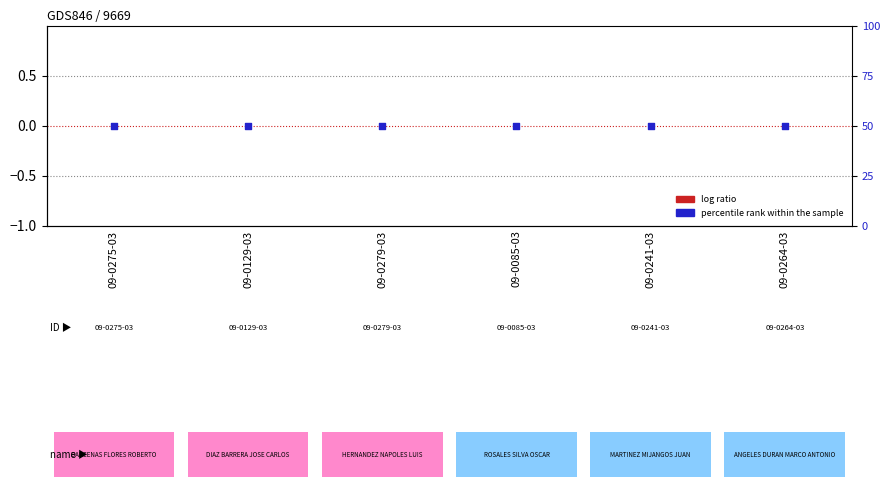

Is the value of percentile rank within the sample at 09-0085-03 greater than the value of log ratio at 09-0085-03?

Yes